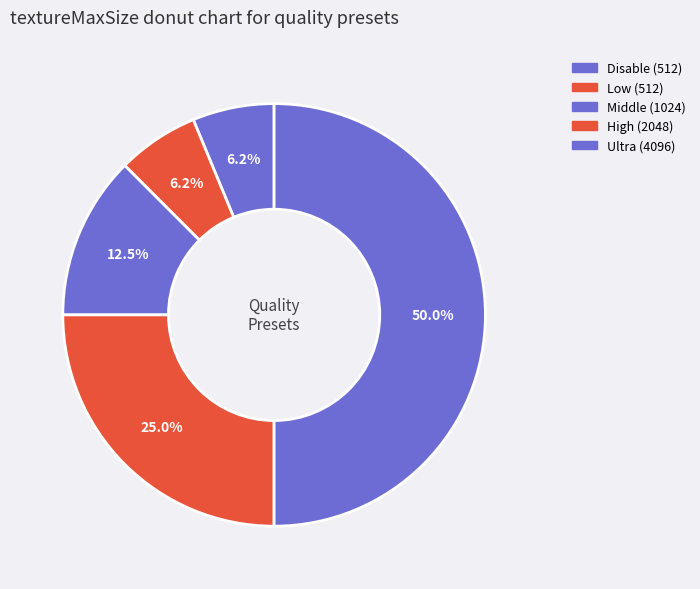

Which slice is the smallest?

Disable